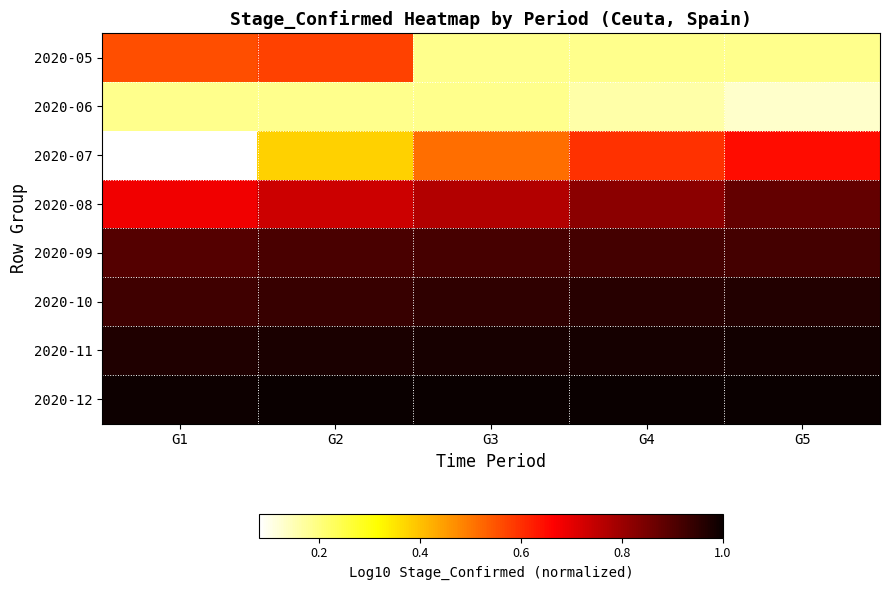

What is the difference between the highest and lowest values at G5?

0.9